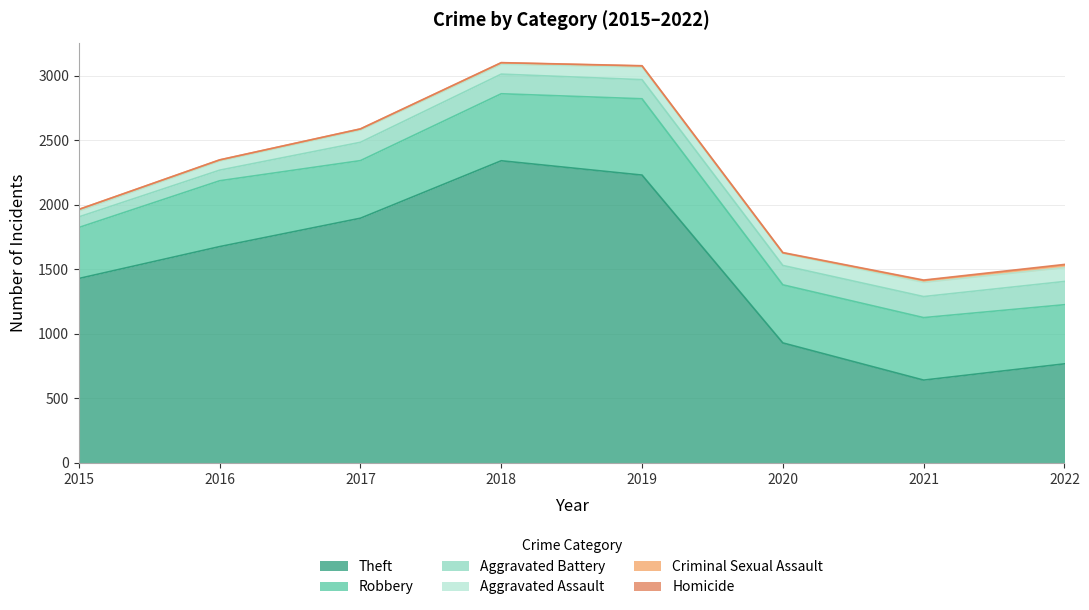

Reading left to right, transcribe all the data shown in this chart.

Theft: 2015=1429	2016=1676	2017=1896	2018=2341	2019=2230	2020=930	2021=642	2022=768
Robbery: 2015=395	2016=510	2017=446	2018=519	2019=591	2020=450	2021=484	2022=458
Aggravated Battery: 2015=82	2016=82	2017=142	2018=152	2019=148	2020=150	2021=163	2022=180
Aggravated Assault: 2015=46	2016=71	2017=95	2018=77	2019=98	2020=94	2021=110	2022=107
Criminal Sexual Assault: 2015=12	2016=8	2017=8	2018=11	2019=8	2020=3	2021=14	2022=20
Homicide: 2015=0	2016=1	2017=1	2018=1	2019=2	2020=3	2021=4	2022=5